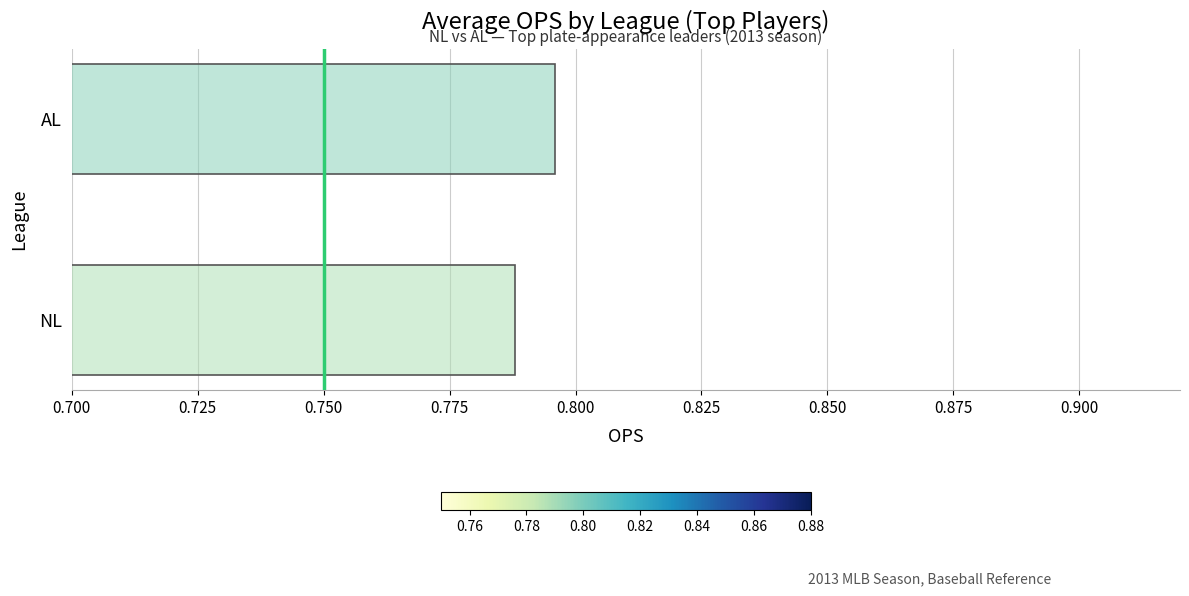

Which label corresponds to the smallest value in the chart?

NL